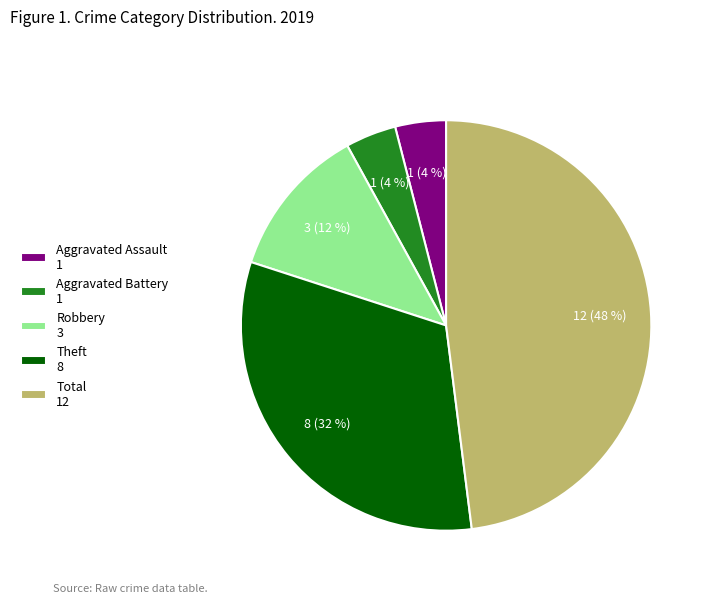

Does Total account for over 50% of the chart?

No